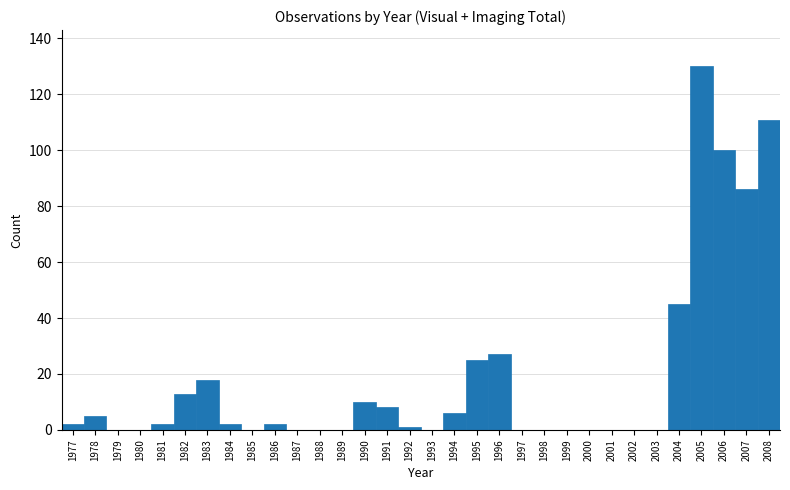

Which has a higher value, 1979 or 1995?

1995